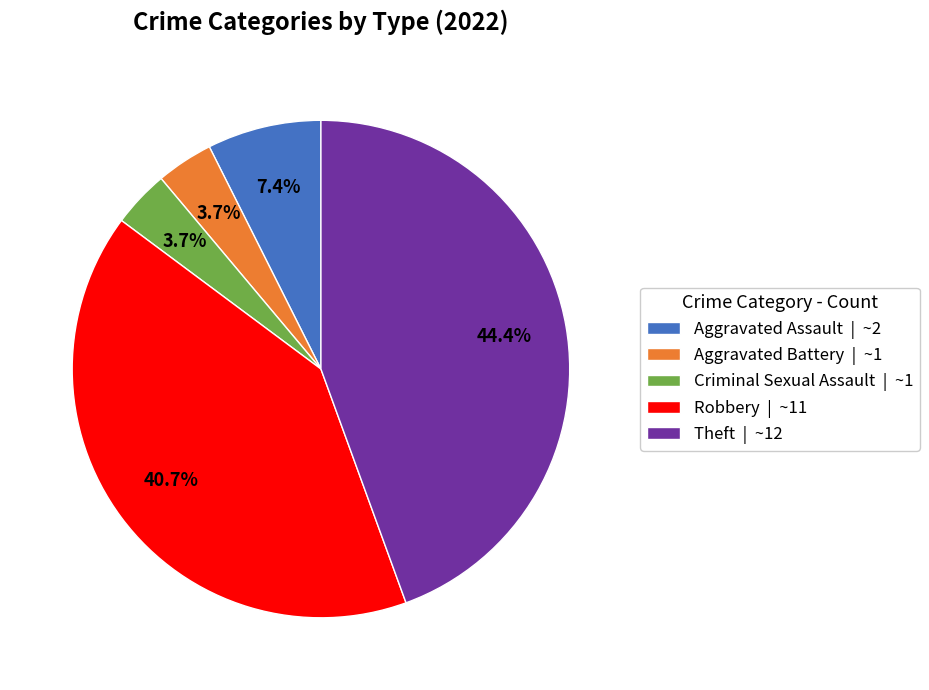

What percentage is the Aggravated Assault slice, to the nearest percent?

7%